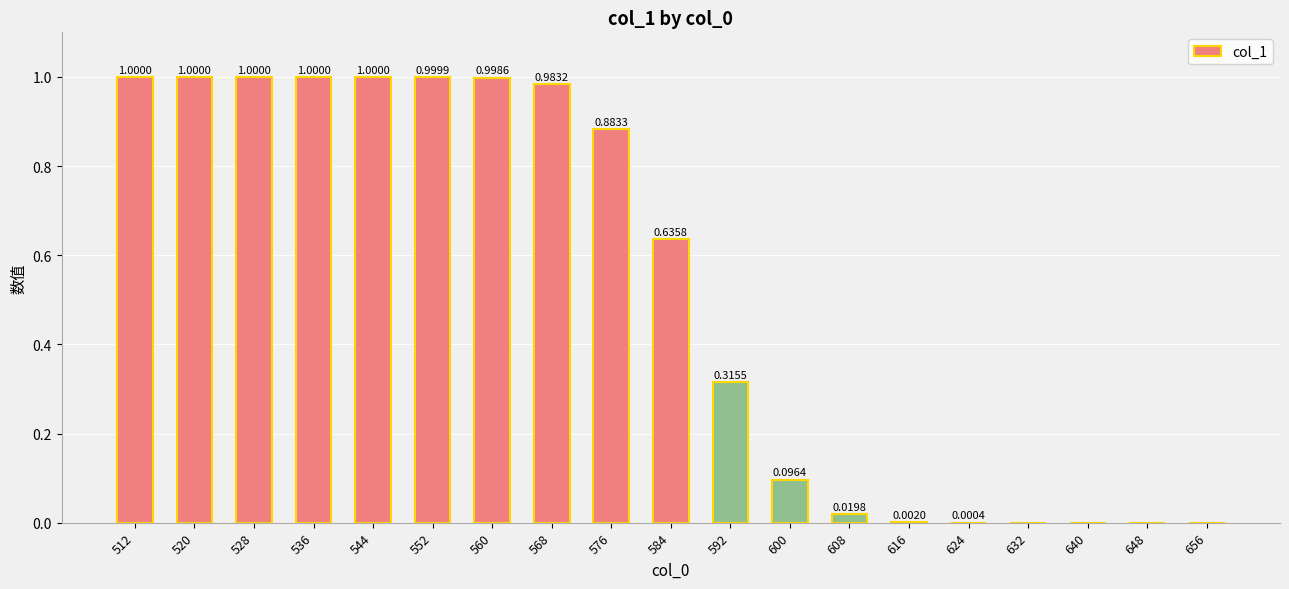

True or false: the data shows 0.0 at 640.

True